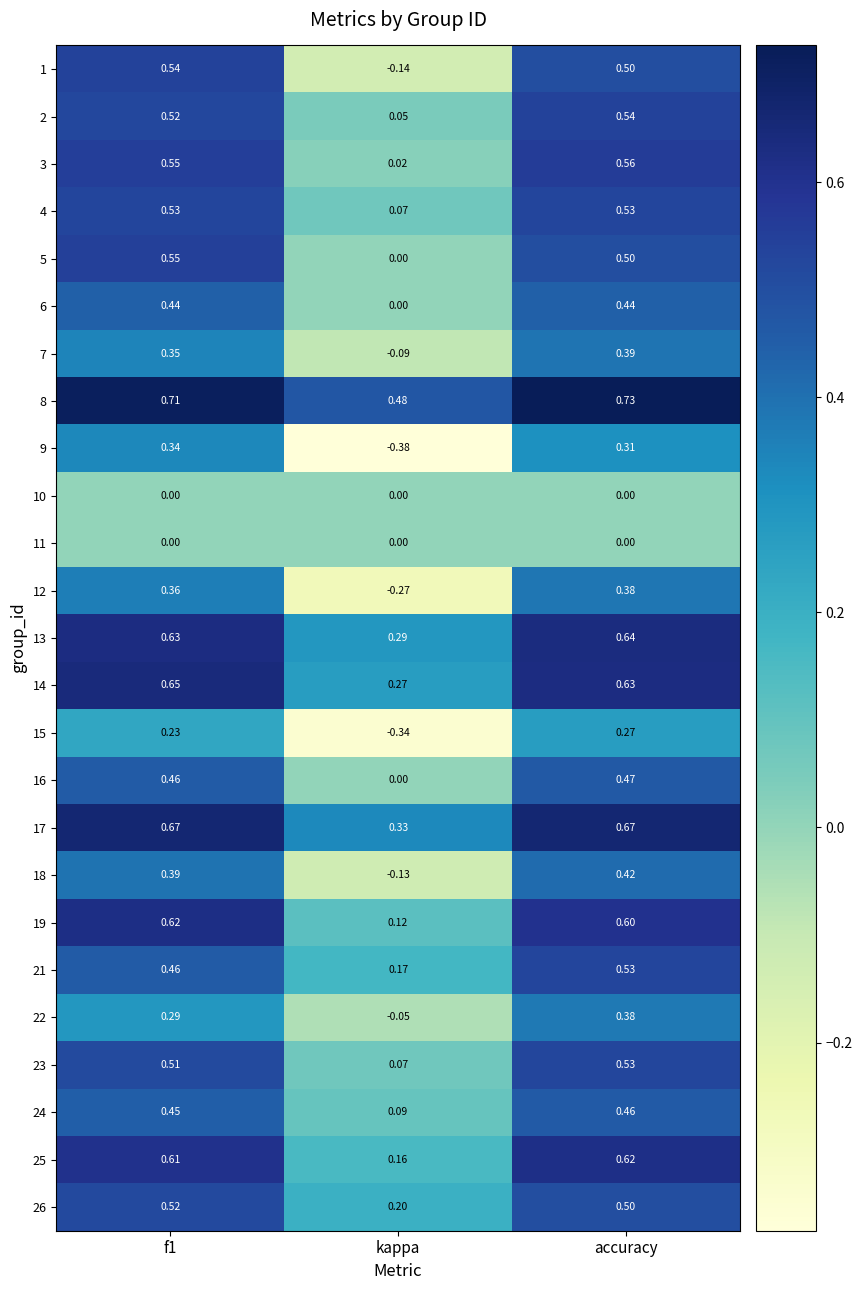

Which series has the largest total across all categories?

8